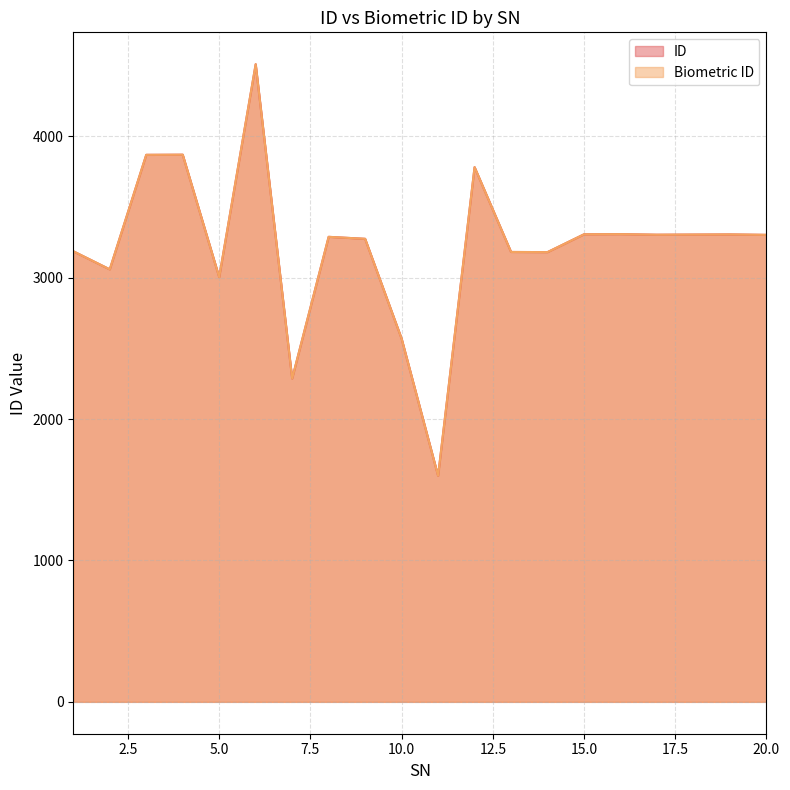

Between 7 and 3, which is larger?

3